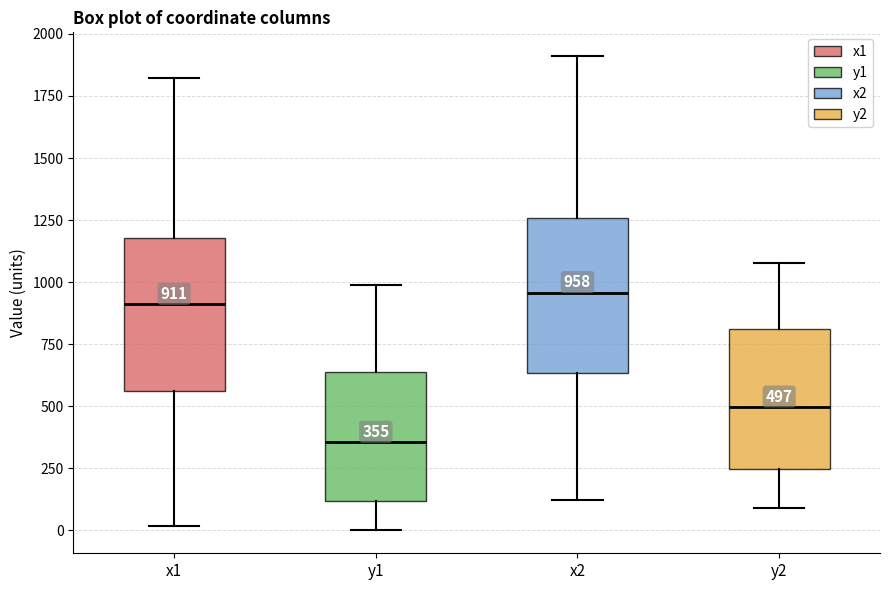

Which box's median line is the lowest?

y1